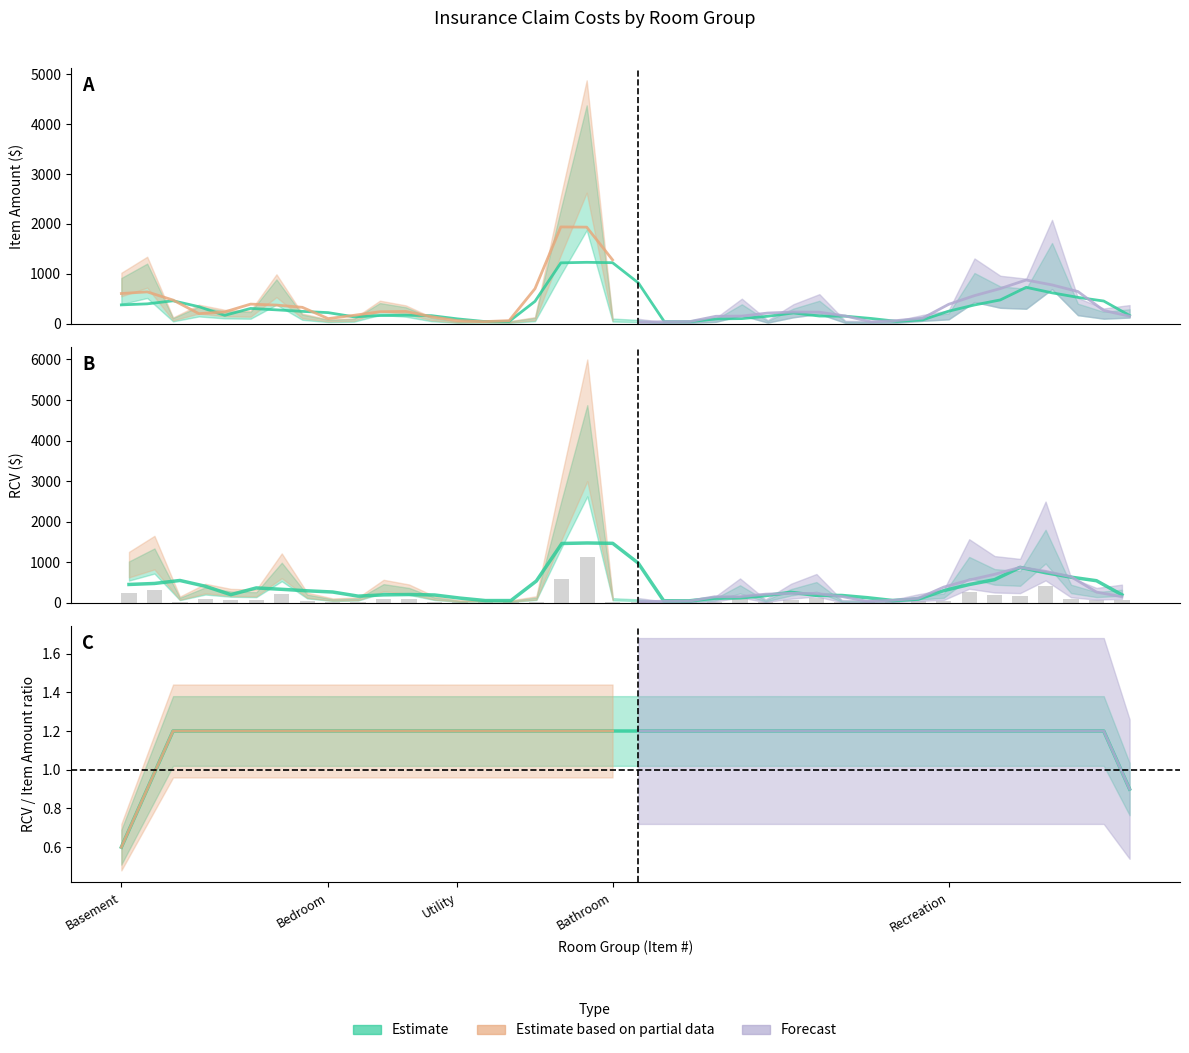

How many data points in Item Amount are less than 169?

20